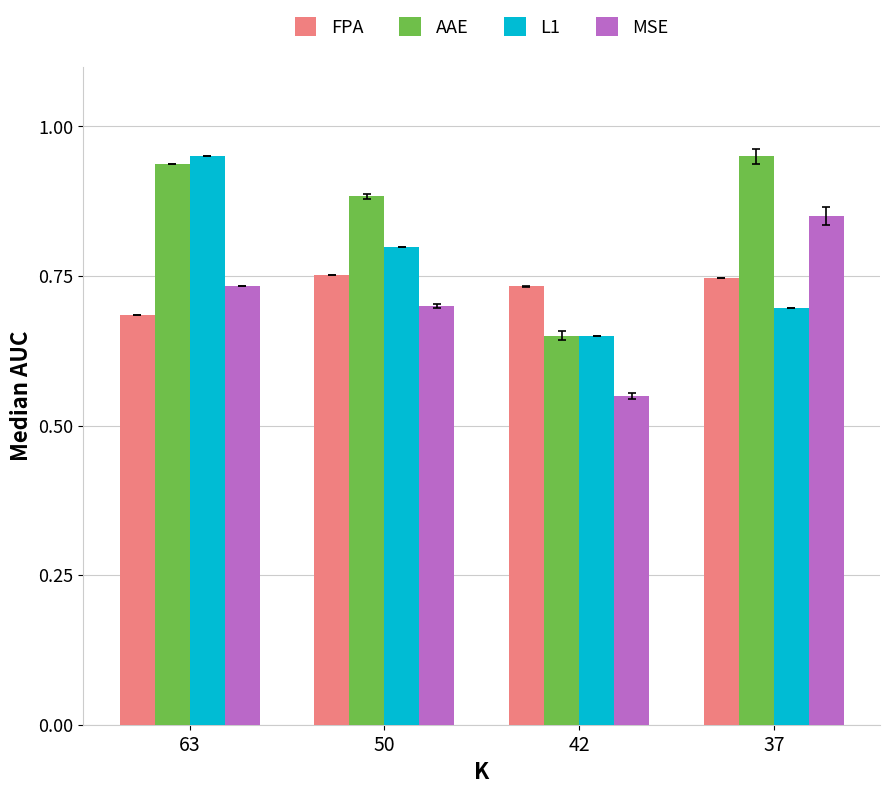

At which category does the chart reach its minimum across all series?

42